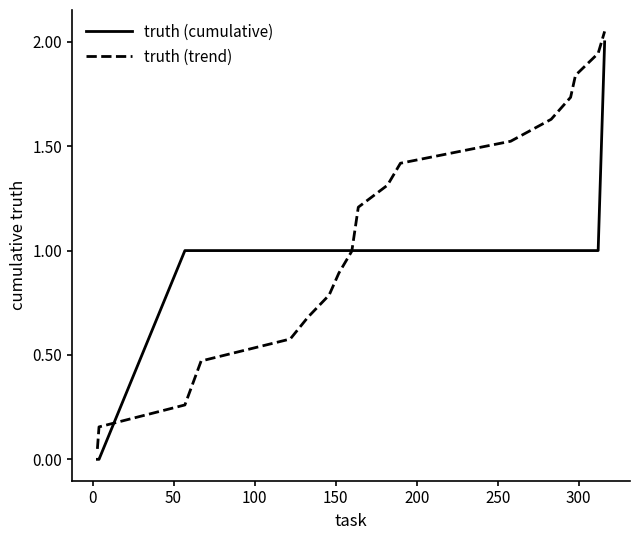

What is the average value of the truth (trend) series?

1.1